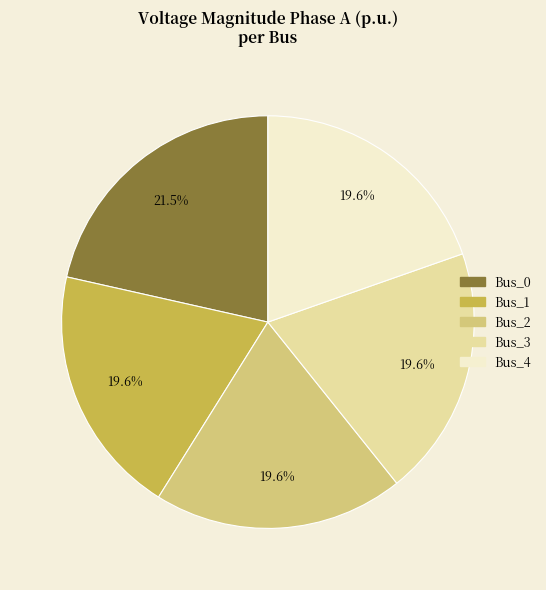

Which category has the biggest portion of the pie?

Bus_0